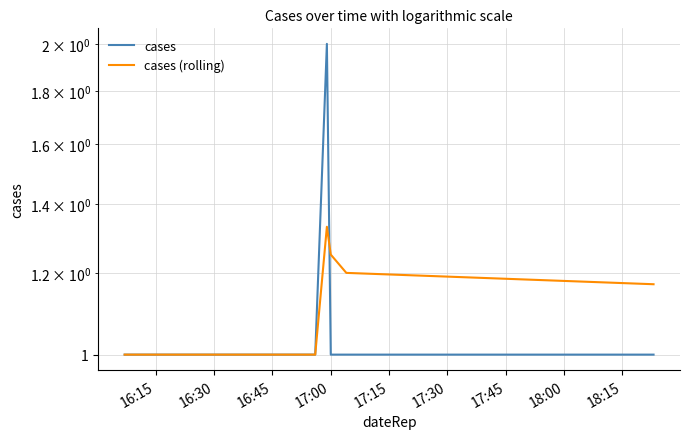

How many times do cases and cases (rolling) cross each other?

1